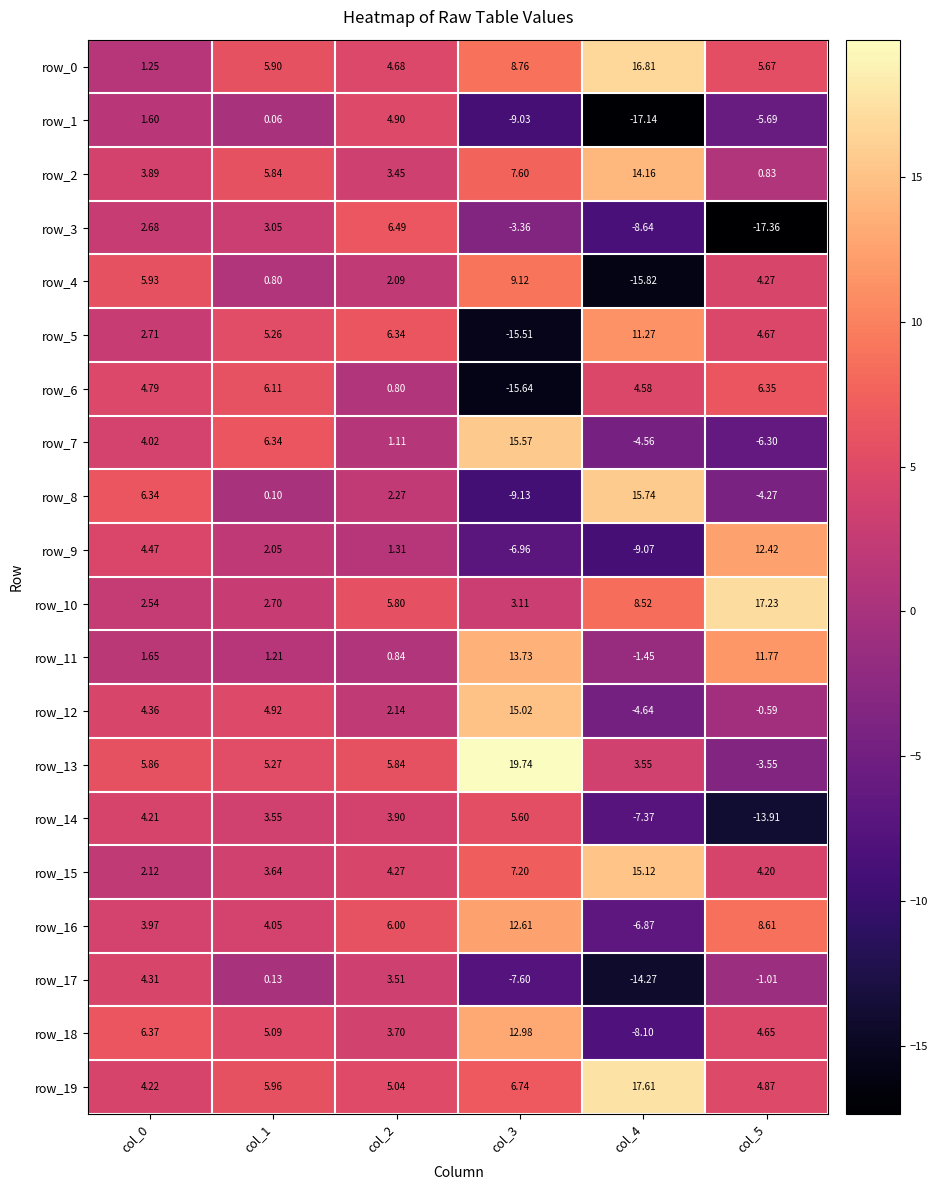

What is the difference between the maximum and minimum values in the row_15 series?

13.0